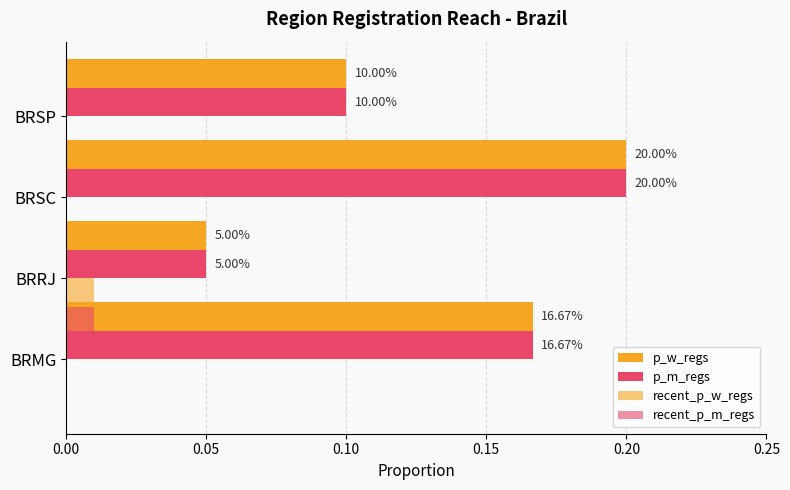

How many groups of bars are there?

4